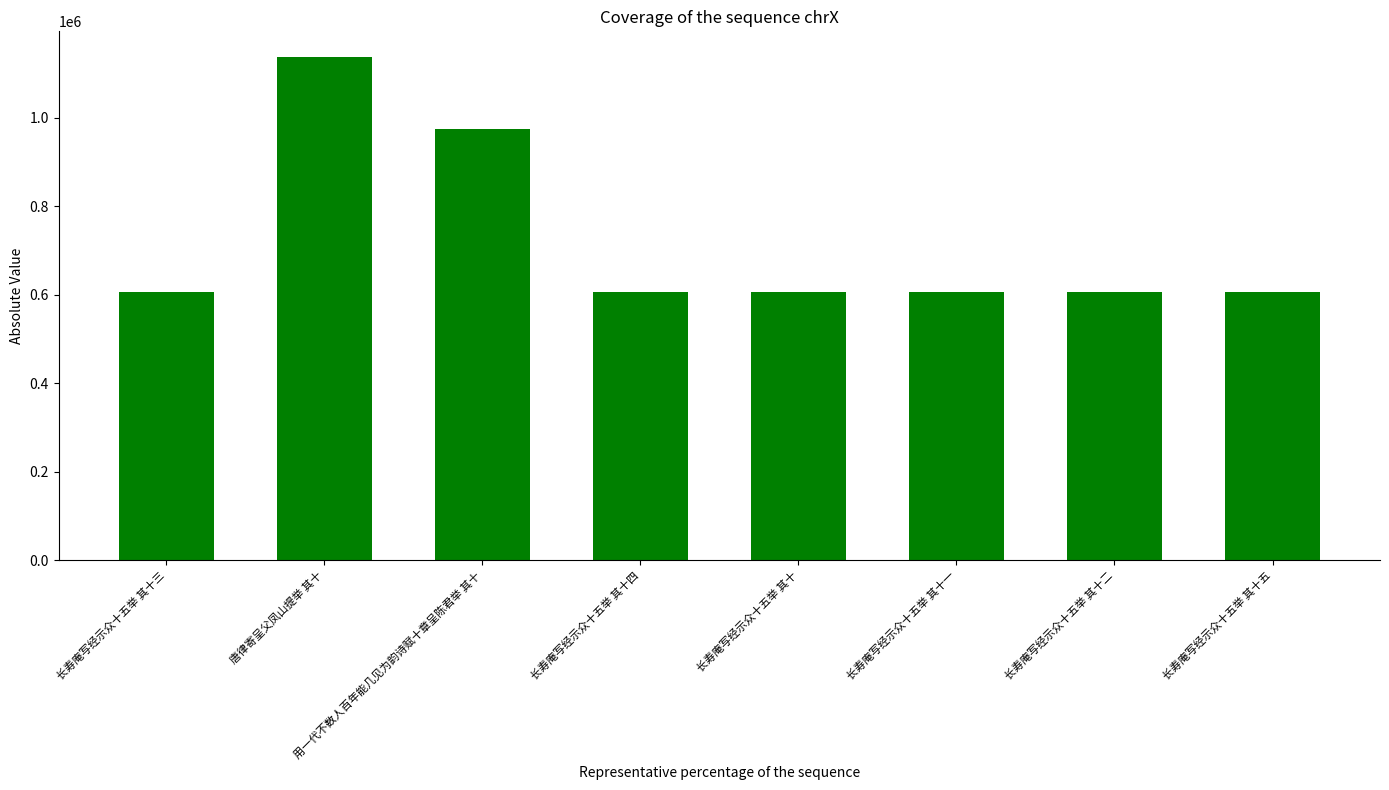

What is the minimum value shown in the chart?

605269